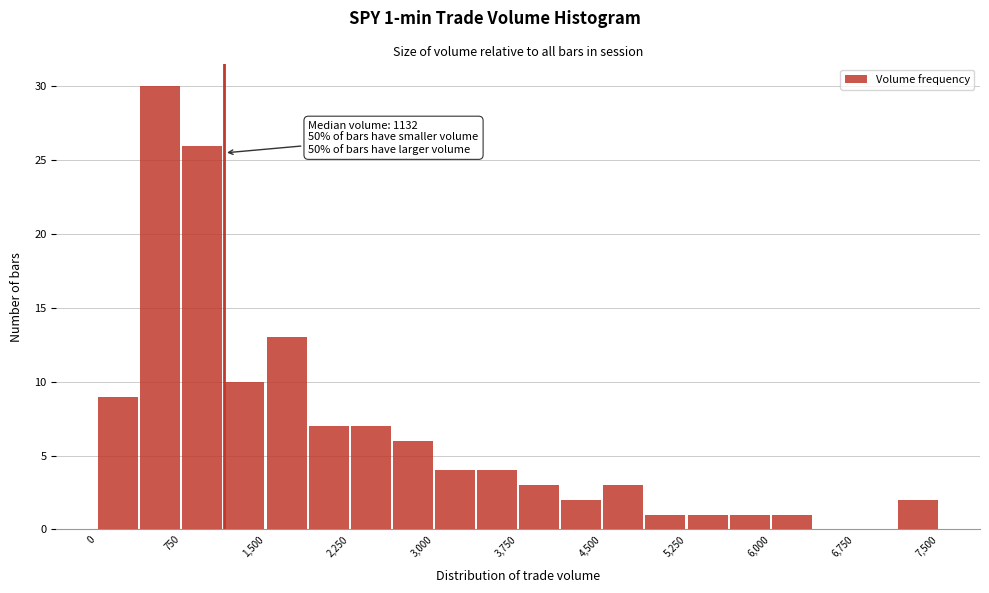

Read against the x-axis, roughly where is the centre of the tallest bar?

600